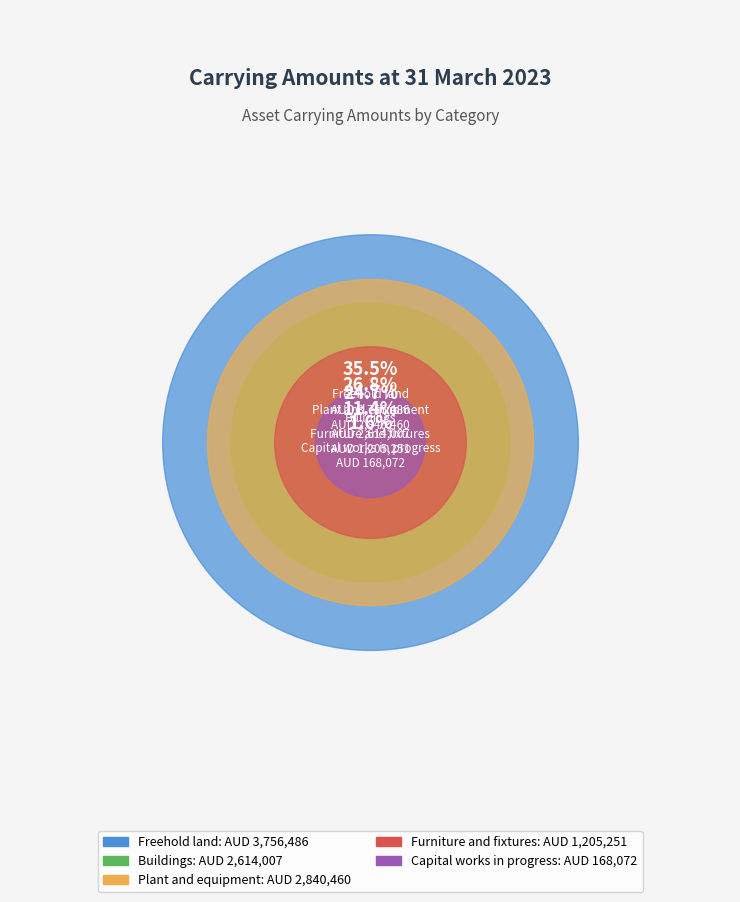

To the nearest percent, what is the difference between the Plant and equipment and Freehold land slice percentages?

9%